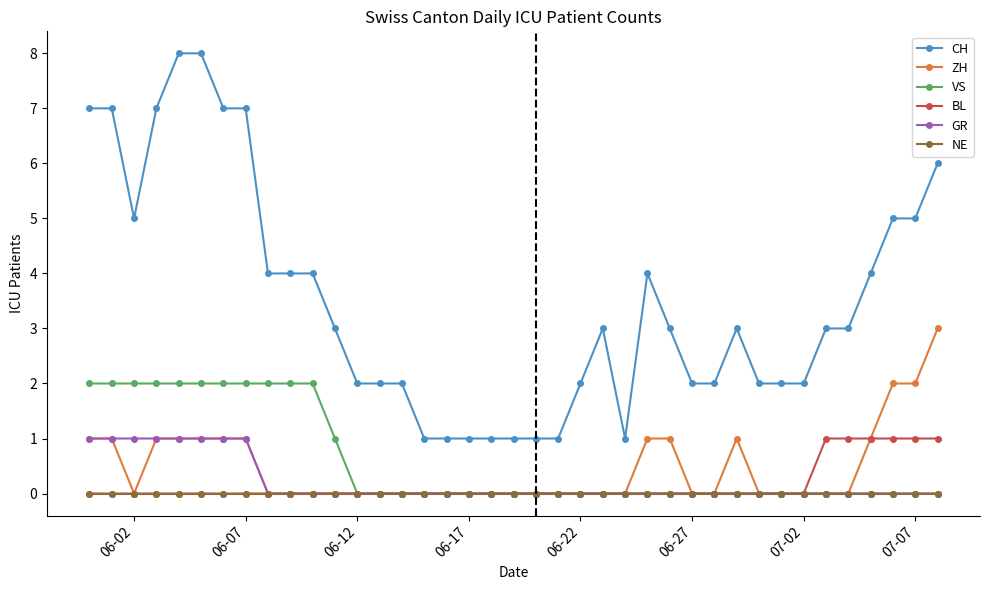

How many data points does each series have?

39